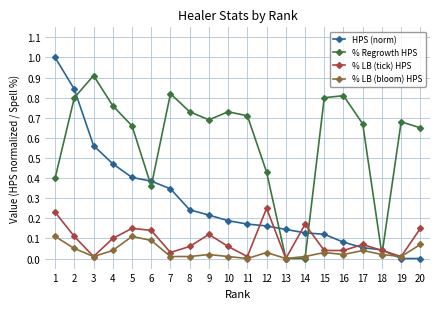

Does the chart display data point markers on the line(s)?

Yes